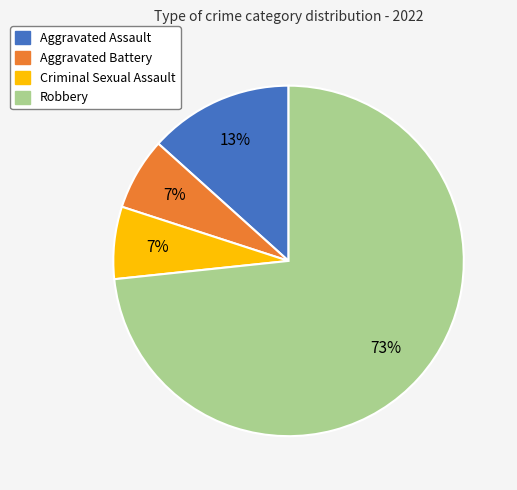

How many slices are in this pie chart?

4